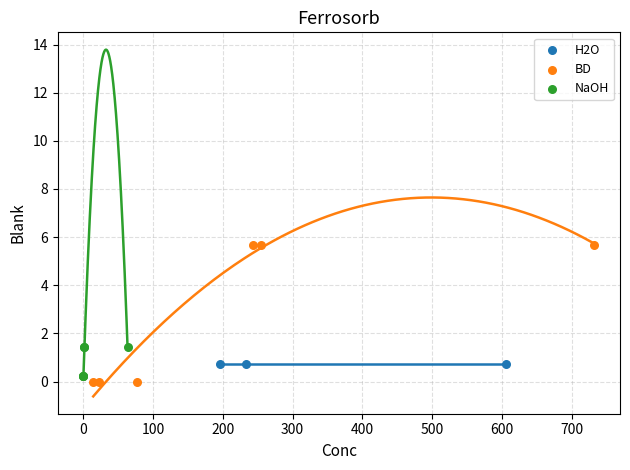

Which series reaches the maximum Y coordinate?

BD